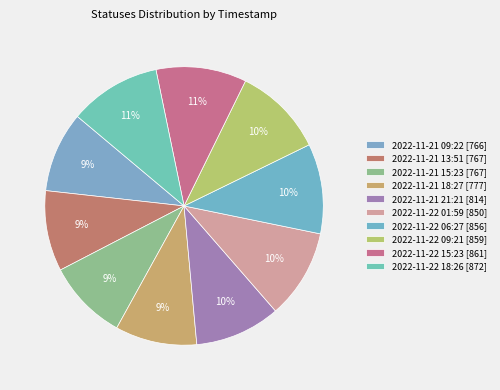

Which category has the biggest portion of the pie?

2022-11-22 18:26